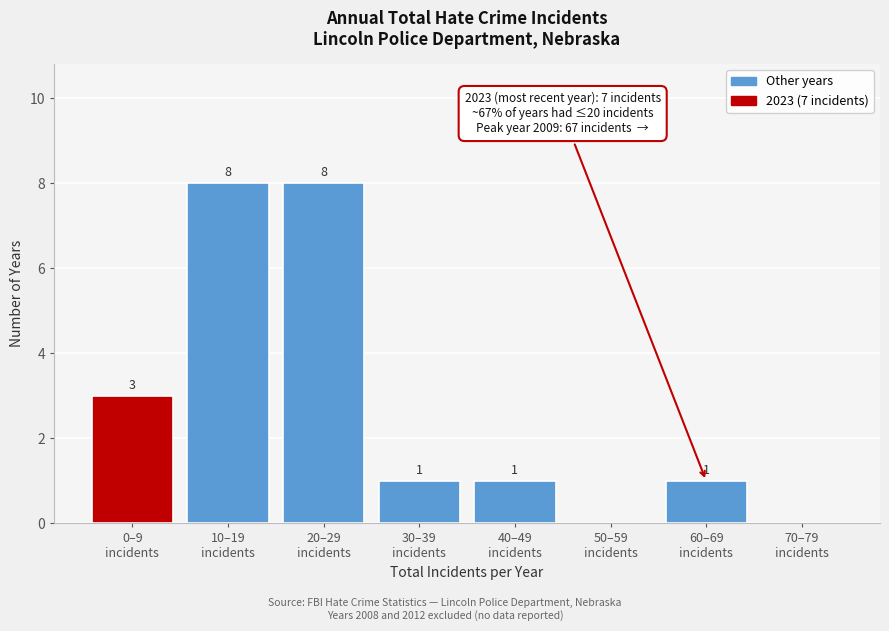

What is the greatest value displayed?

8